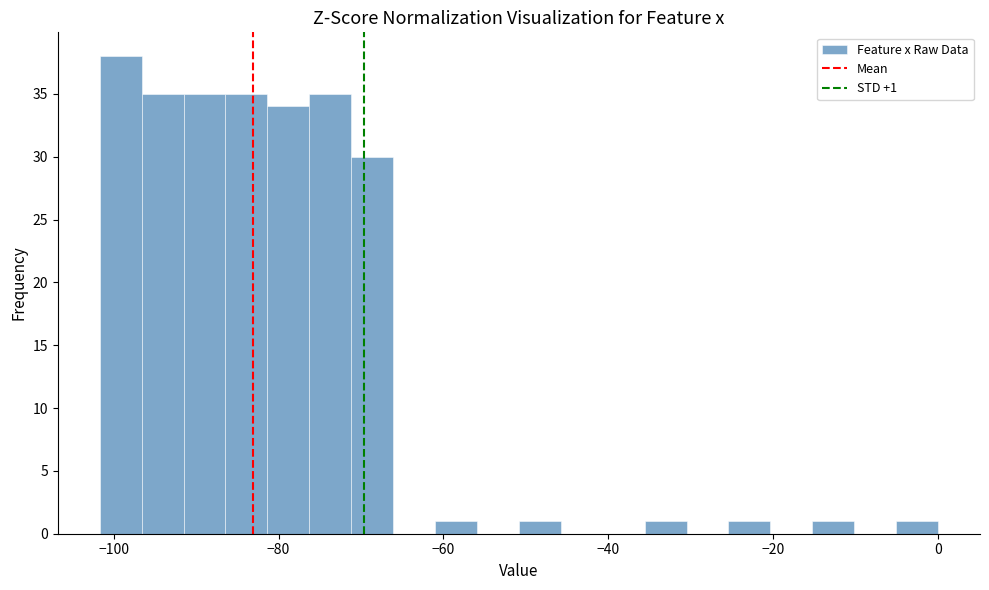

Read against the x-axis, roughly where is the centre of the tallest bar?

-100